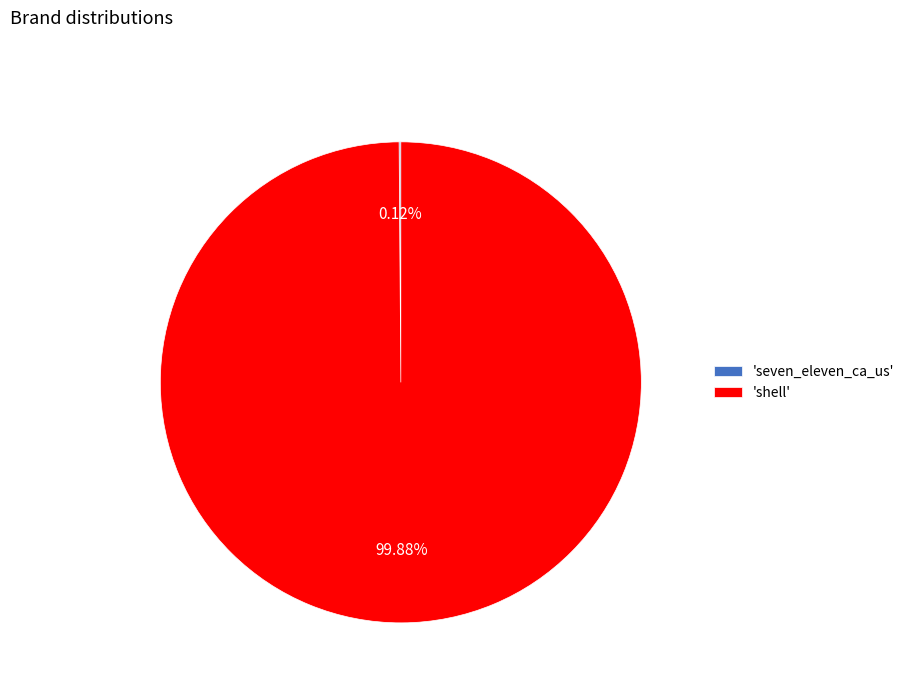

Which slice represents more than half of the pie?

'shell'